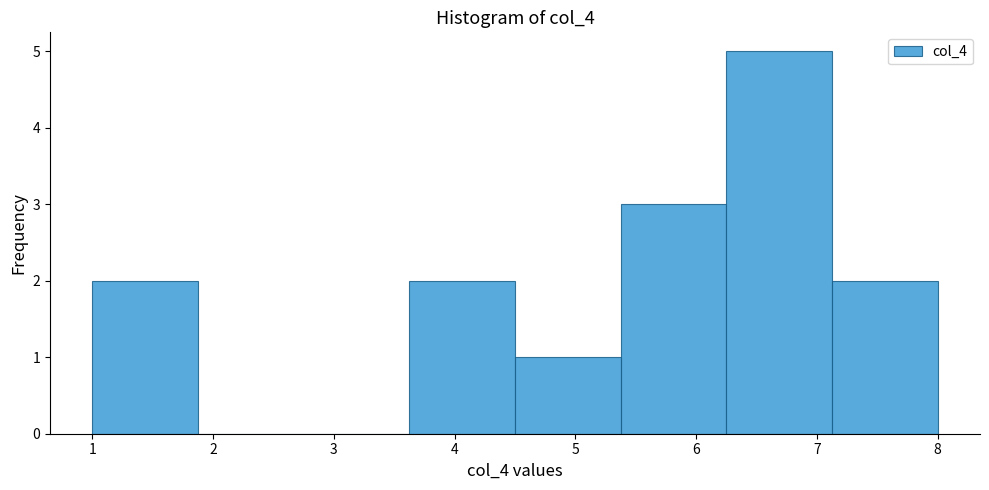

Which range on the x-axis has the tallest bar?

6.3 to 7.1